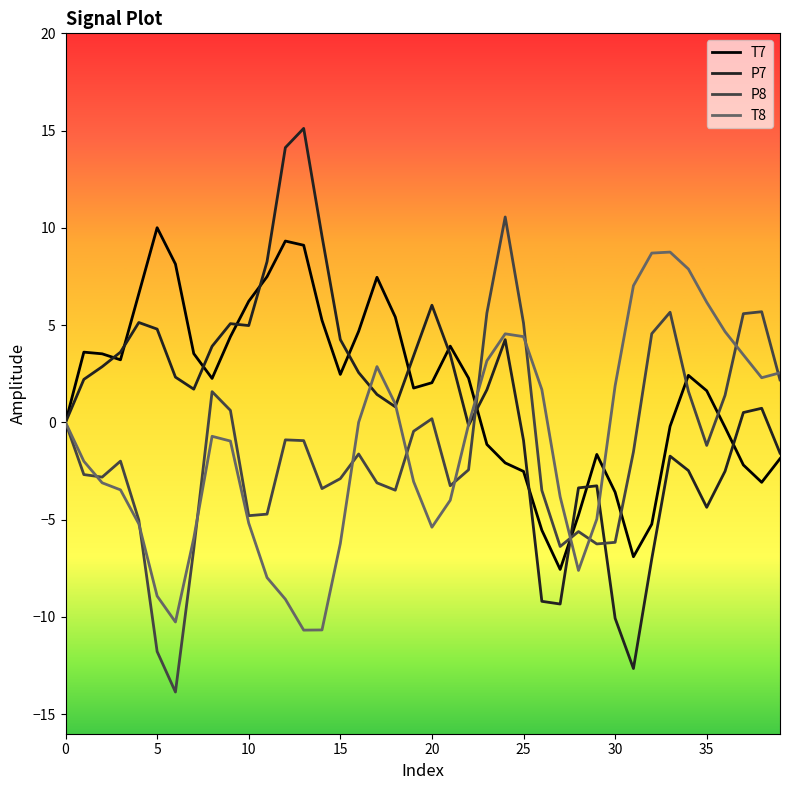

What is the minimum value for P8?

-13.9